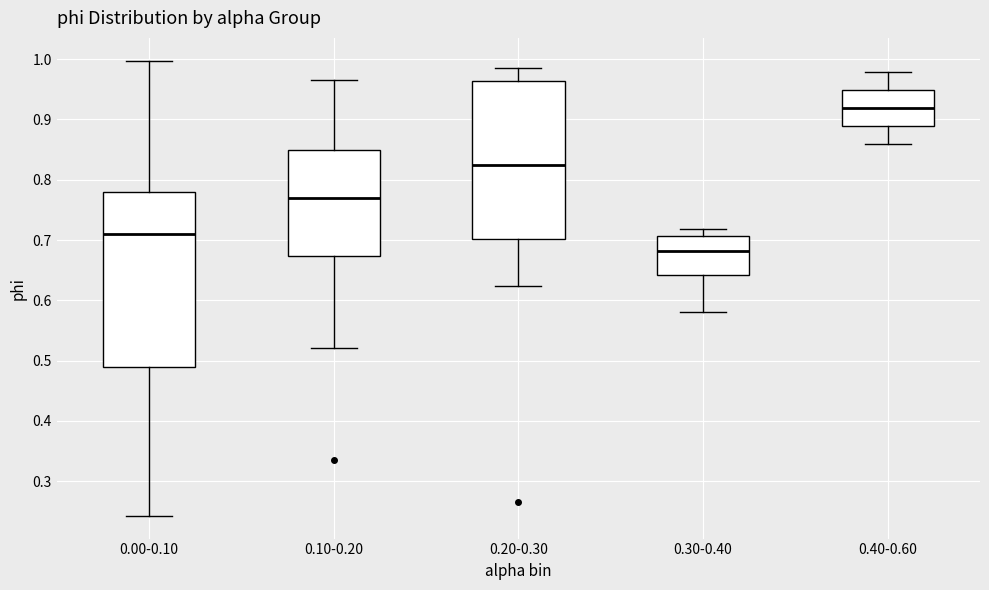

Which box is the tallest, from its lower edge to its upper edge?

0.00-0.10